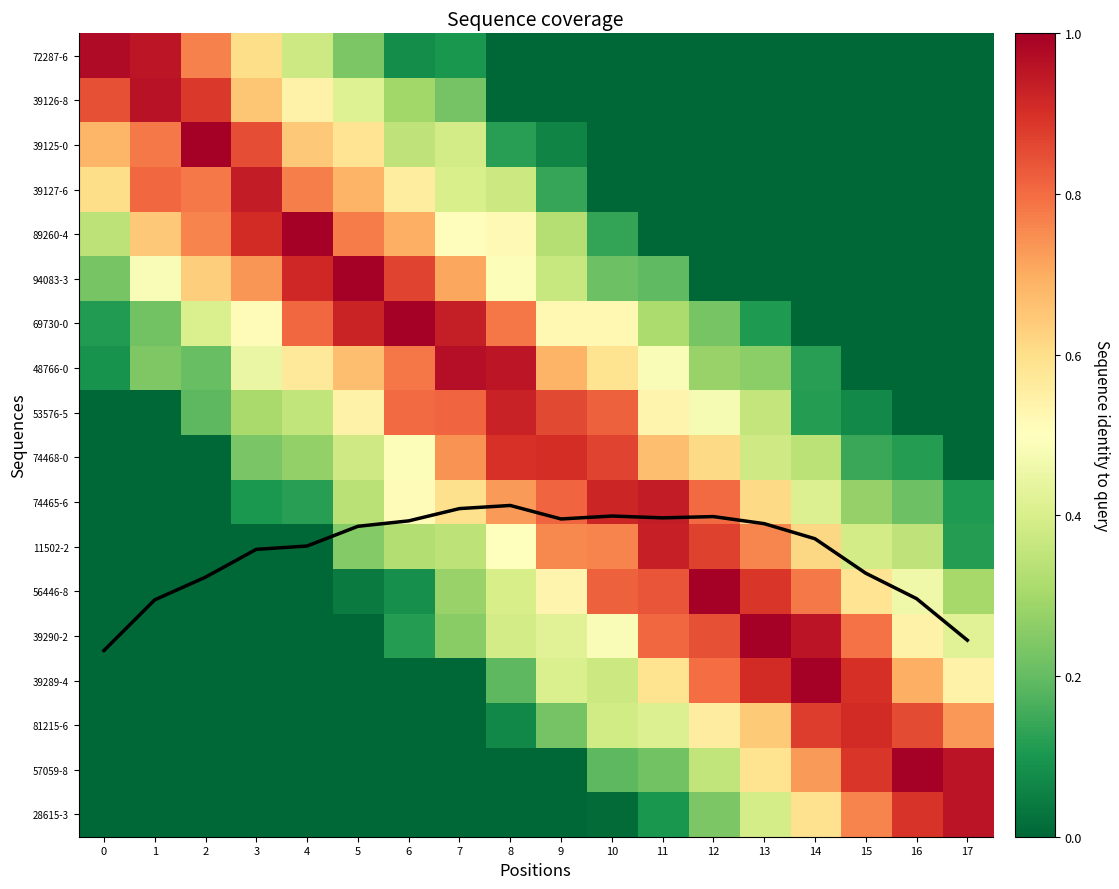

The value of 53576-5 at 9 is 0.3. True or false?

False